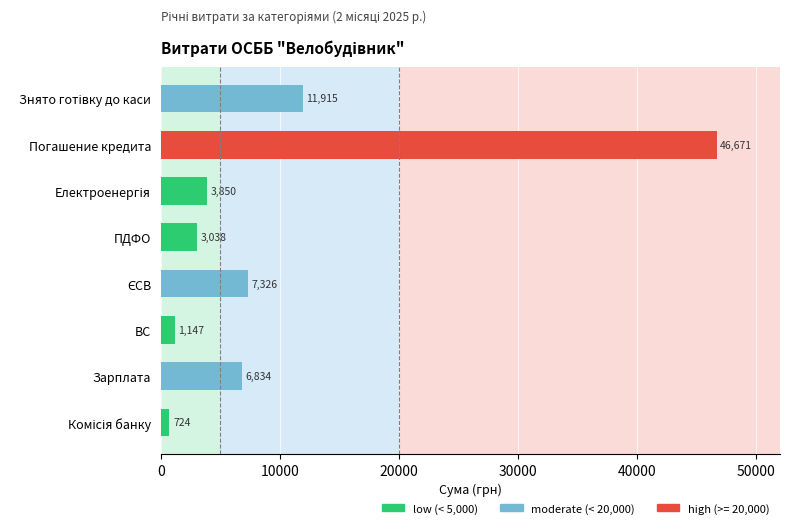

What is the smallest value displayed?

723.9